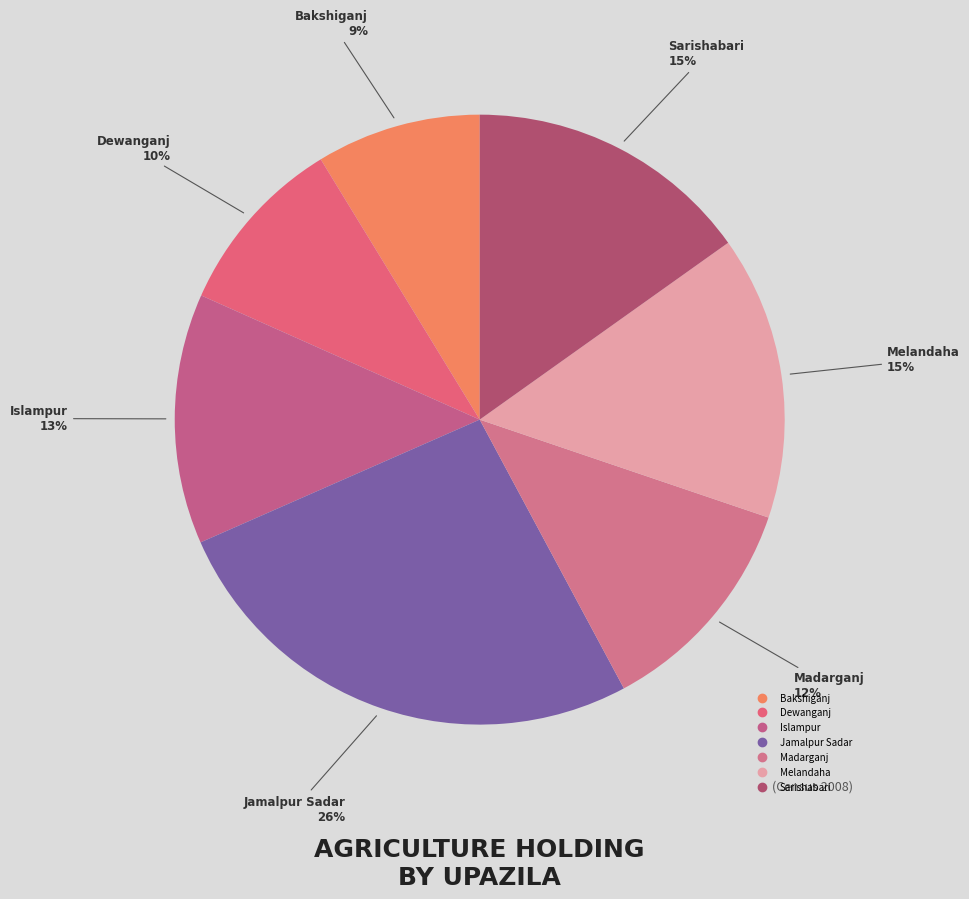

Is the sum of Bakshiganj and Jamalpur Sadar greater than half?

No